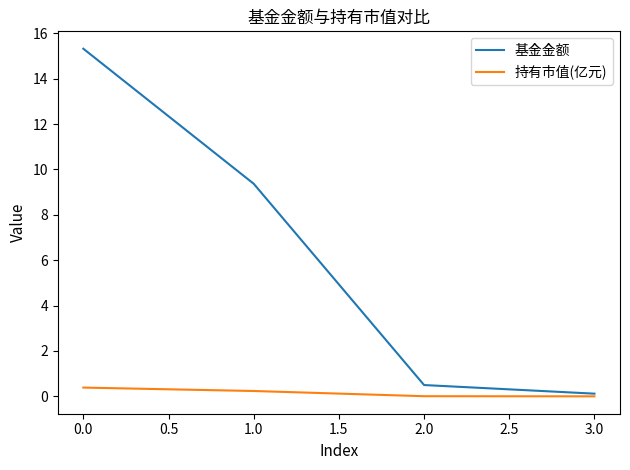

Which series has the largest total across all categories?

基金金额